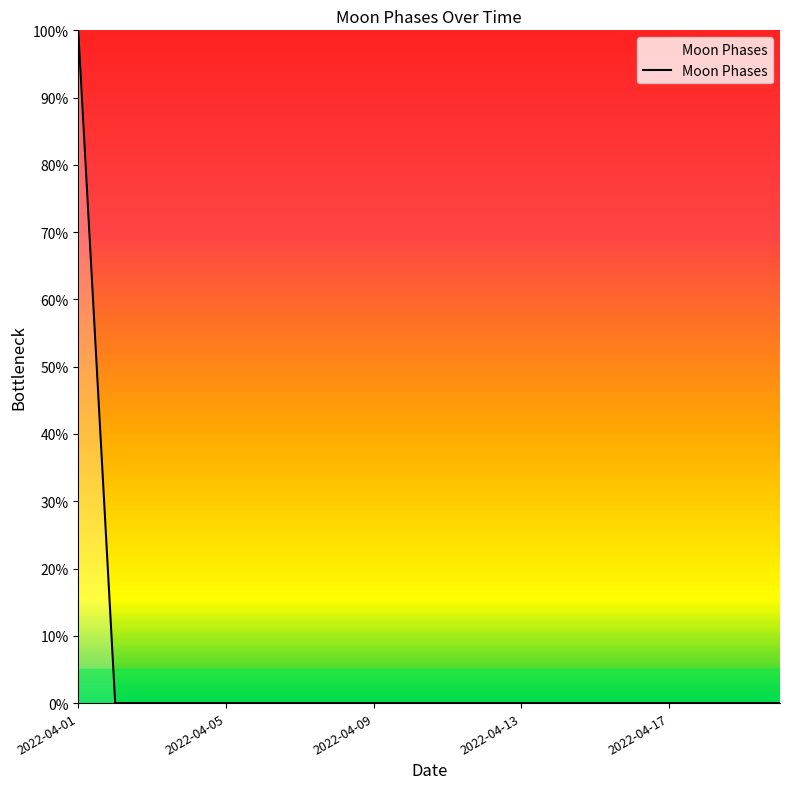

What is the maximum value shown in the chart?

100